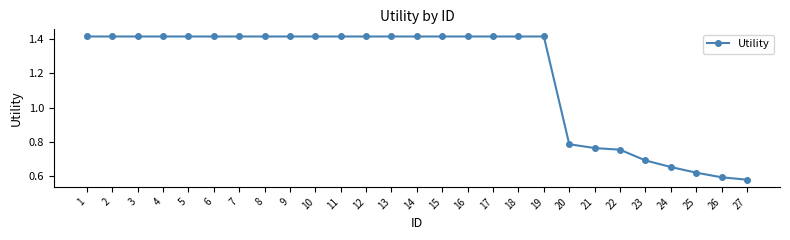

The value at 1 is 0.8. True or false?

False